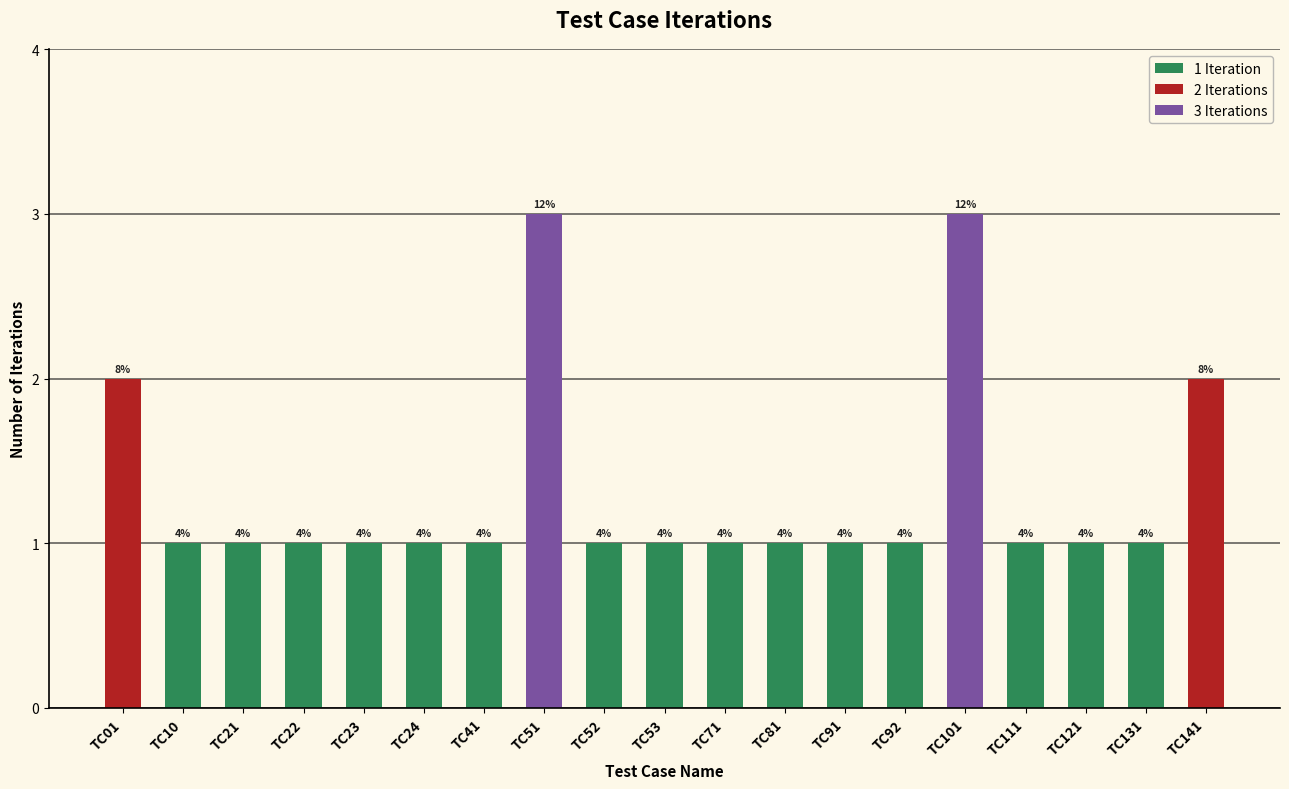

How many bars are there in total?

19